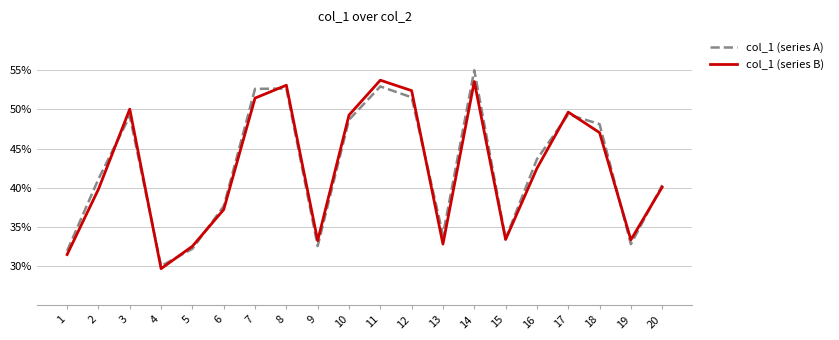

Reading left to right, extract all data points from this chart.

col_1 (series A): 31.9	41.1	49.2	30.0	32.2	37.6	52.6	52.7	32.5	48.7	52.9	51.5	34.0	55.0	33.5	43.6	49.4	48.1	32.8	40.3
col_1 (series B): 31.5	39.8	50.0	29.7	32.5	37.2	51.4	53.1	33.2	49.3	53.7	52.4	32.8	53.6	33.4	42.5	49.7	47.0	33.3	40.1